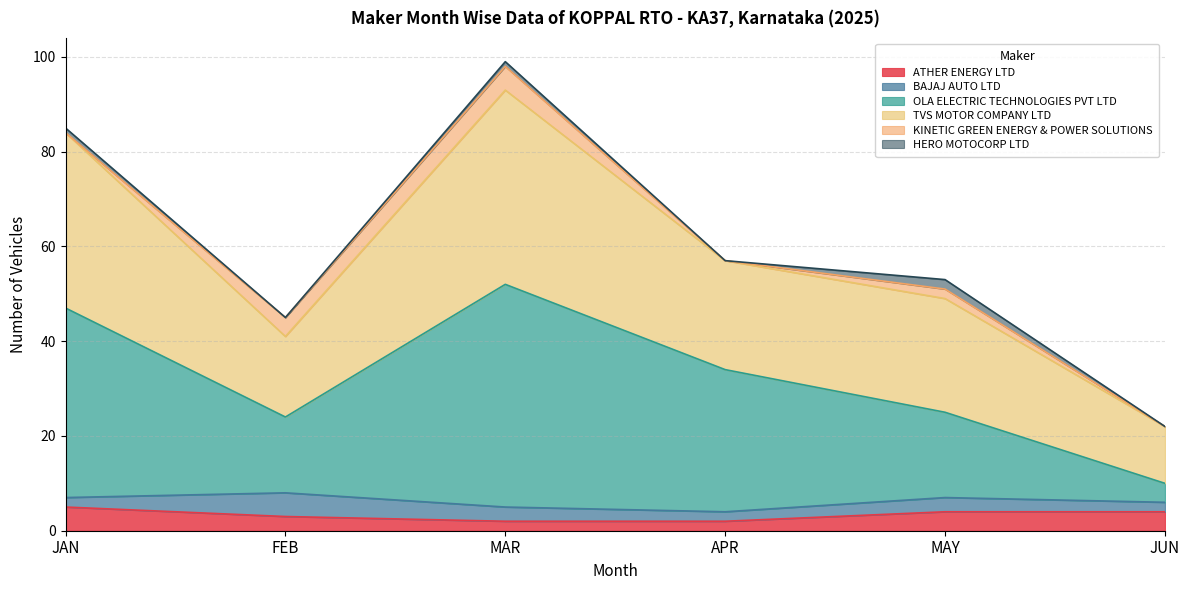

What is the maximum value for ATHER ENERGY LTD?

5